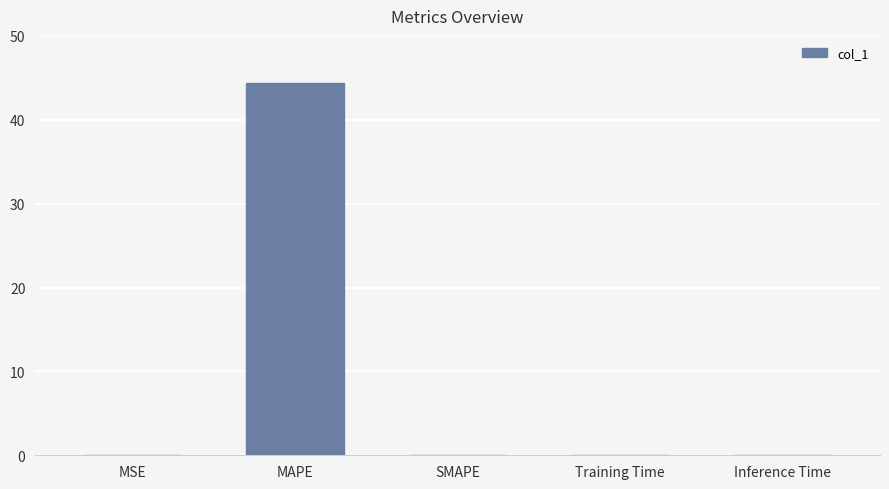

What is the greatest value displayed?

44.4